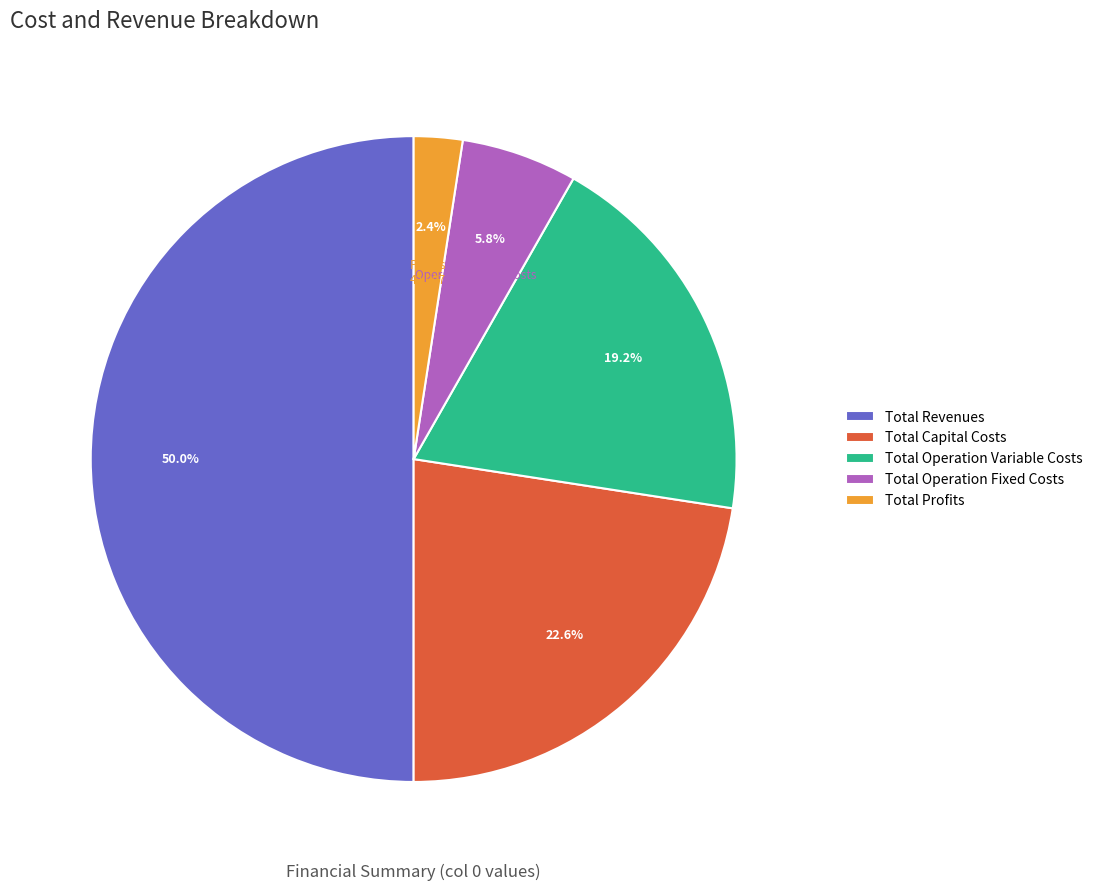

What is the largest slice in the pie chart?

Total Revenues